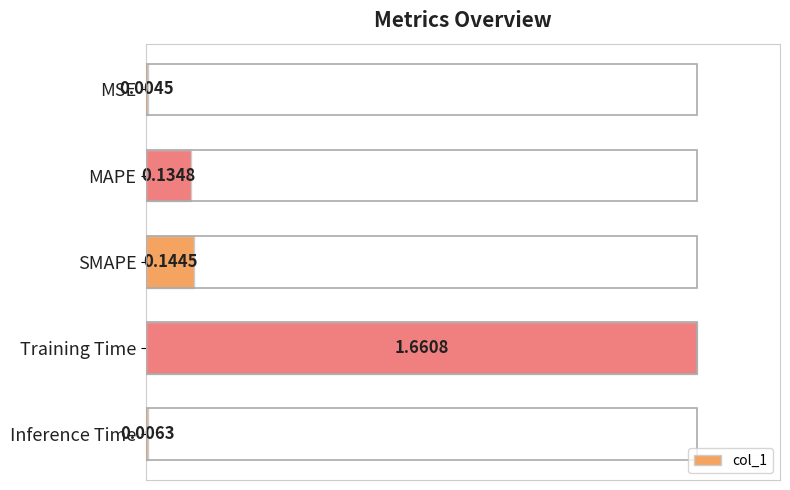

Where is the data nearest to the value 0?

MSE